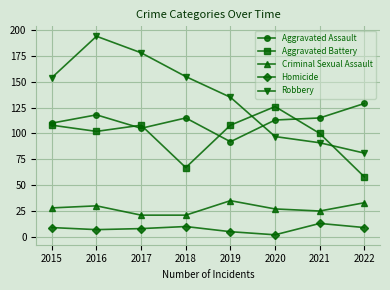

The Aggravated Battery series shows 108 at 2019. True or false?

True